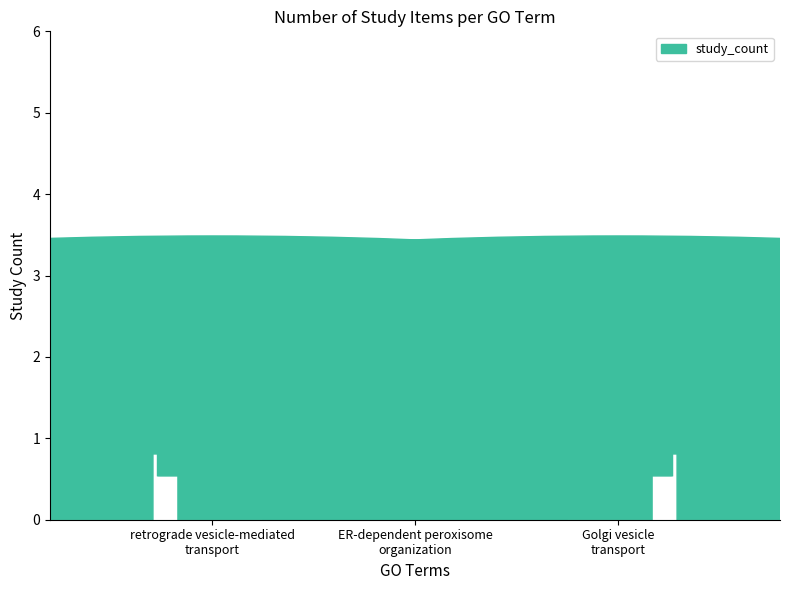

The chart shows a value of 1 at GO:0048193. True or false?

False